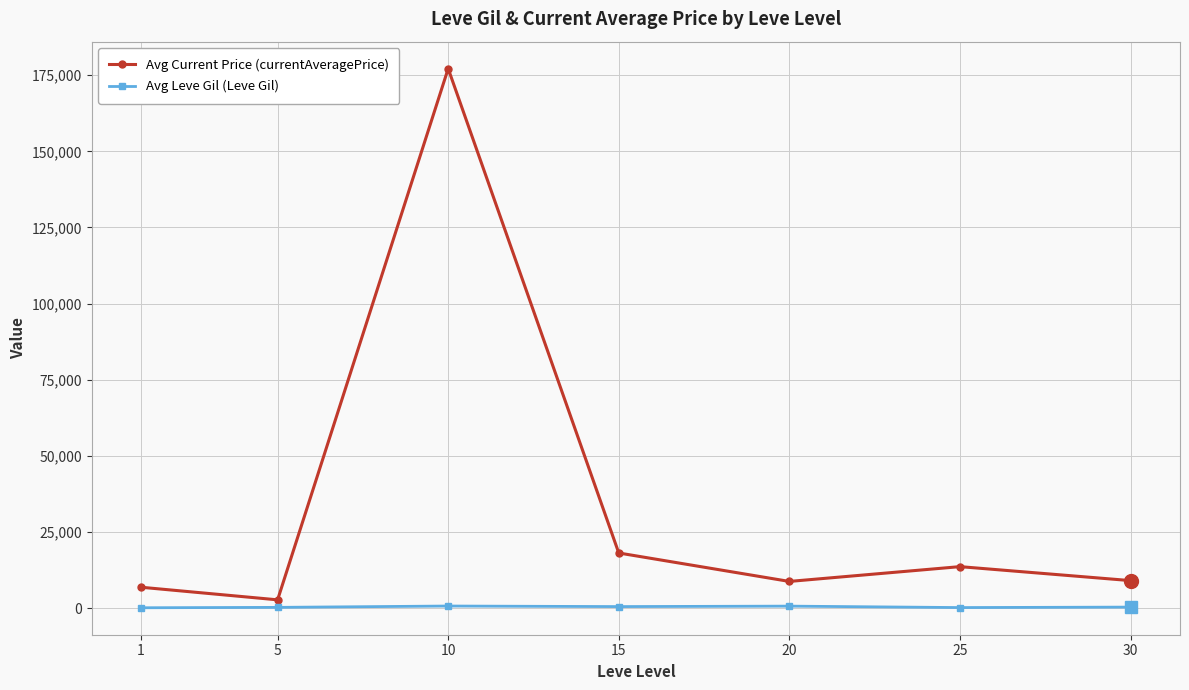

The Avg Current Price (currentAveragePrice) series shows 177126.3 at 10. True or false?

True